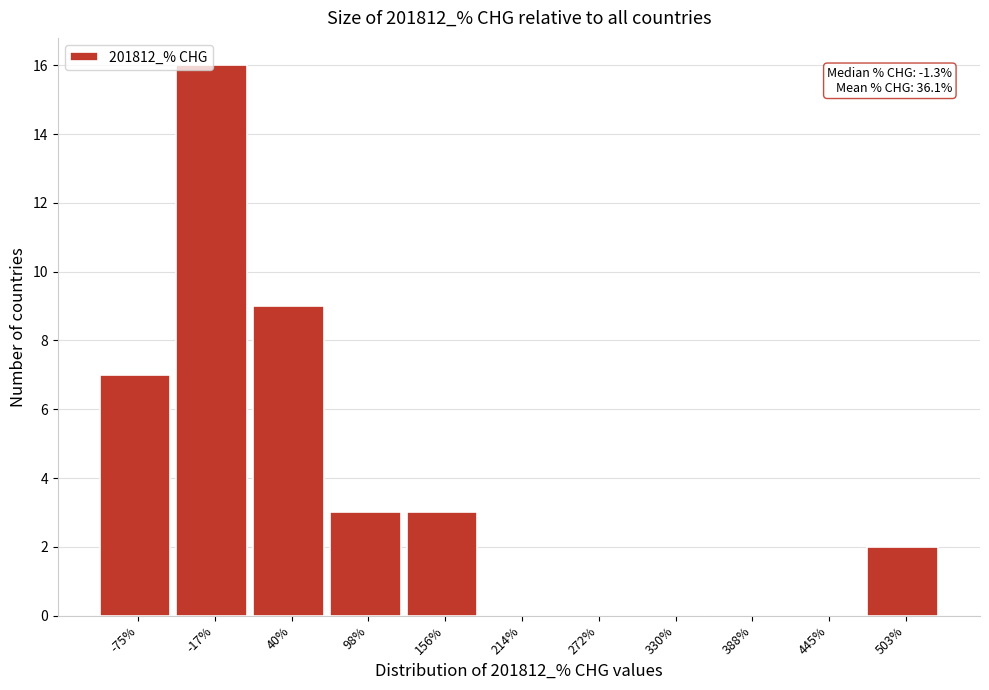

Over which range of the x-axis is the bar tallest?

-50 to 10